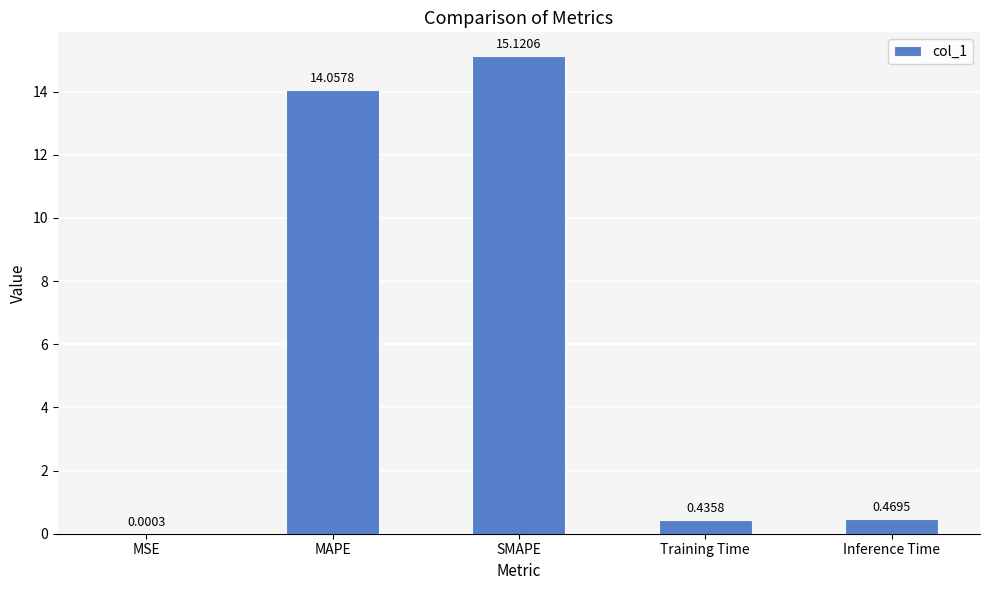

Which label corresponds to the largest value in the chart?

SMAPE